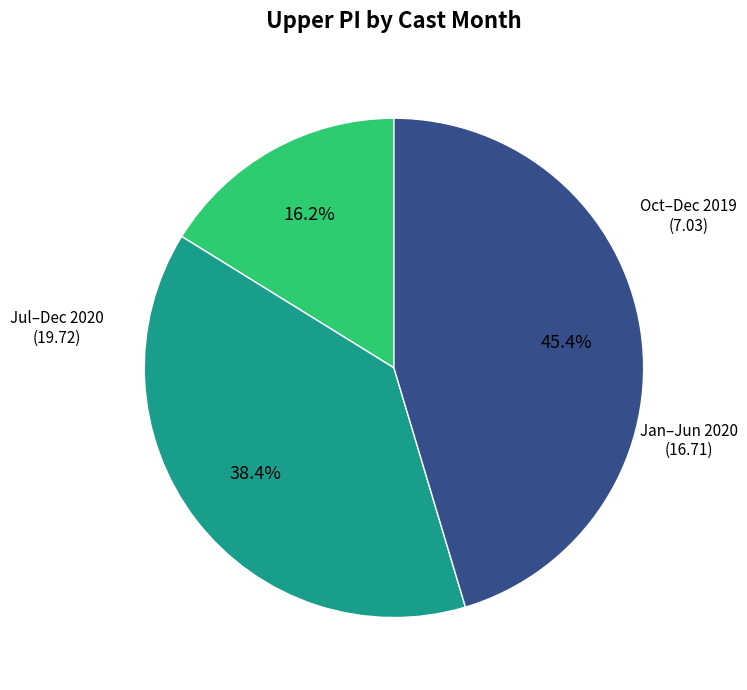

Is there any slice that represents more than half of the pie?

No